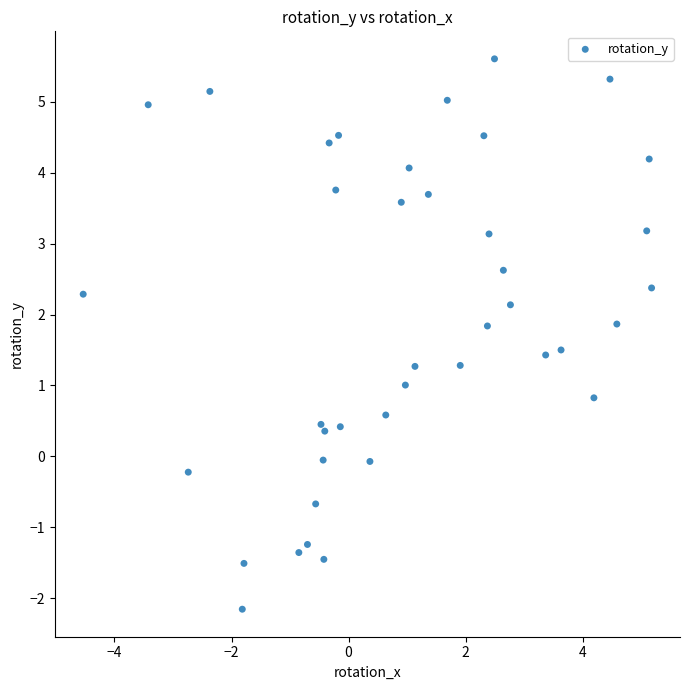

What is the range of X values (max minus min)?

9.7